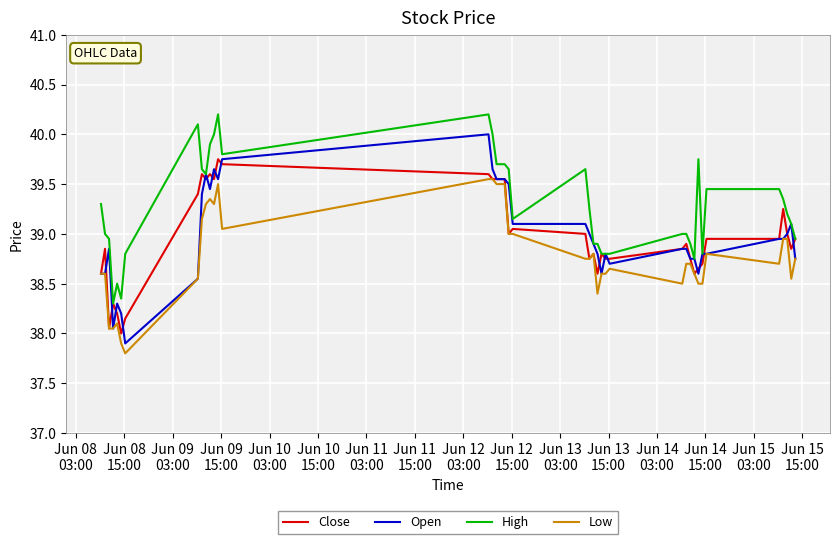

How many lines are shown in the chart?

4